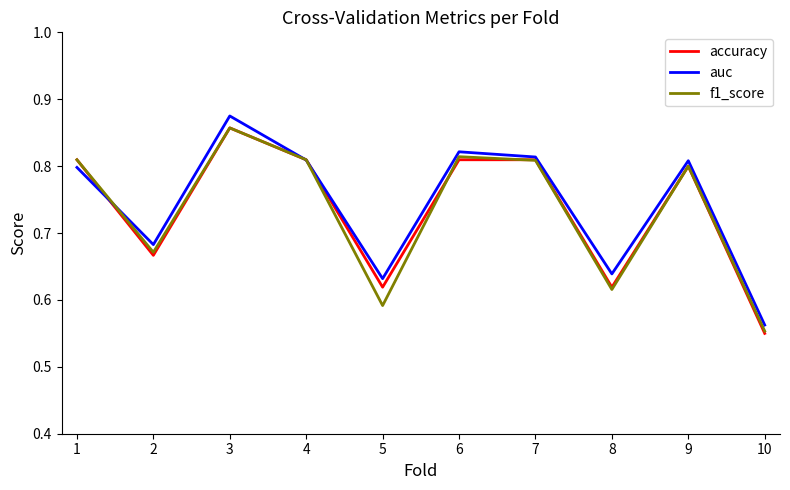

How many interior local peaks does the auc series have?

3